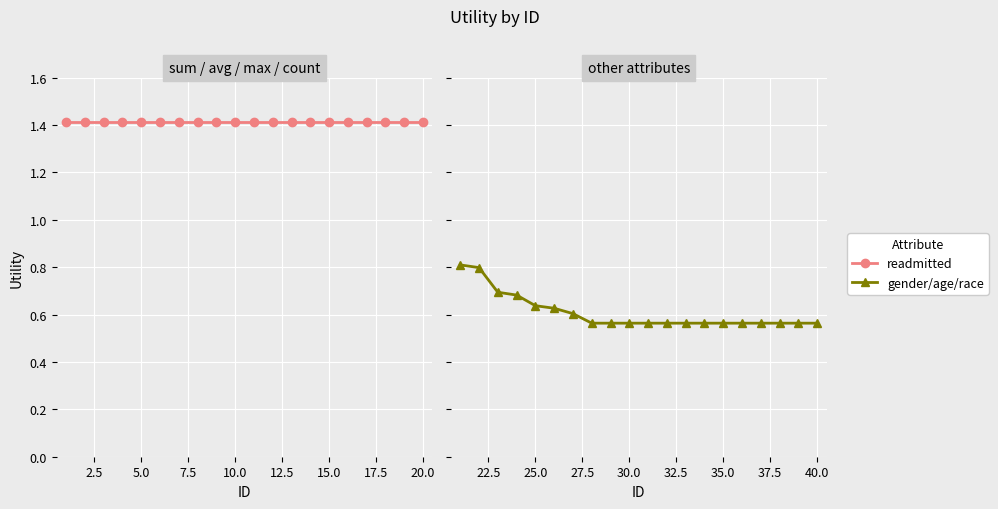

What is the maximum value shown in the chart?

1.4